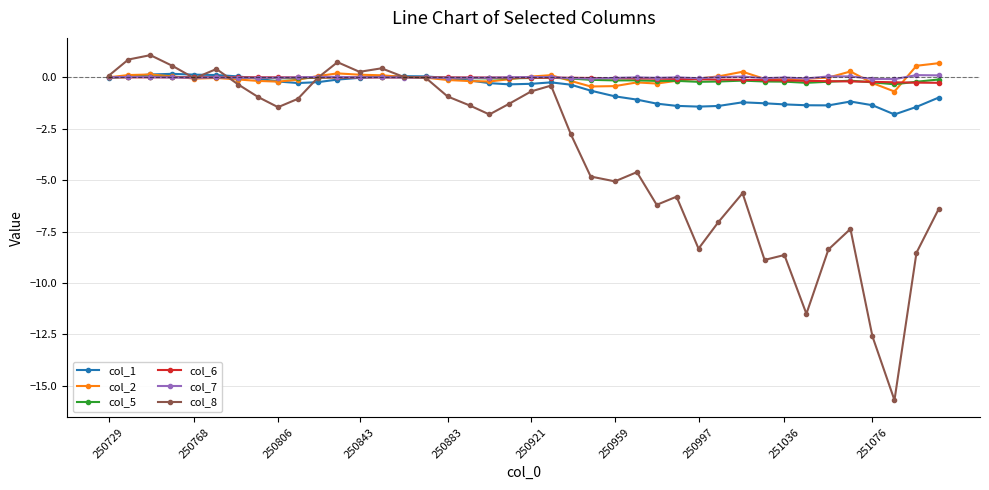

What are all the series names shown in the legend?

col_1, col_2, col_5, col_6, col_7, col_8